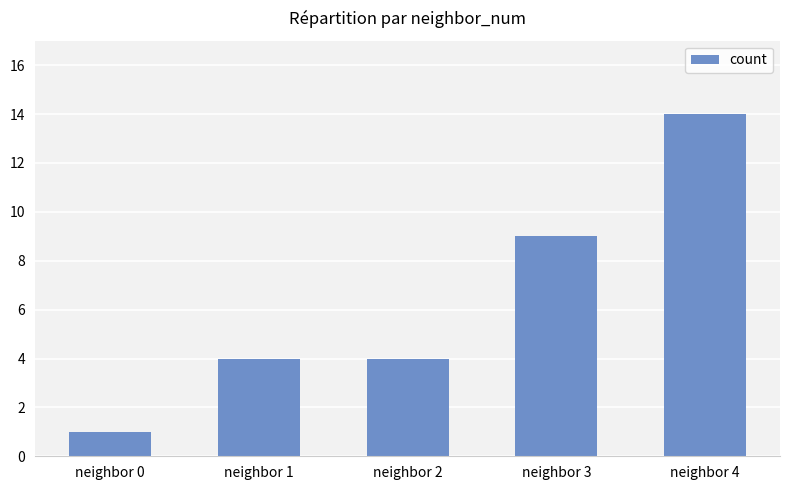

The value at neighbor 0 is 1. True or false?

True